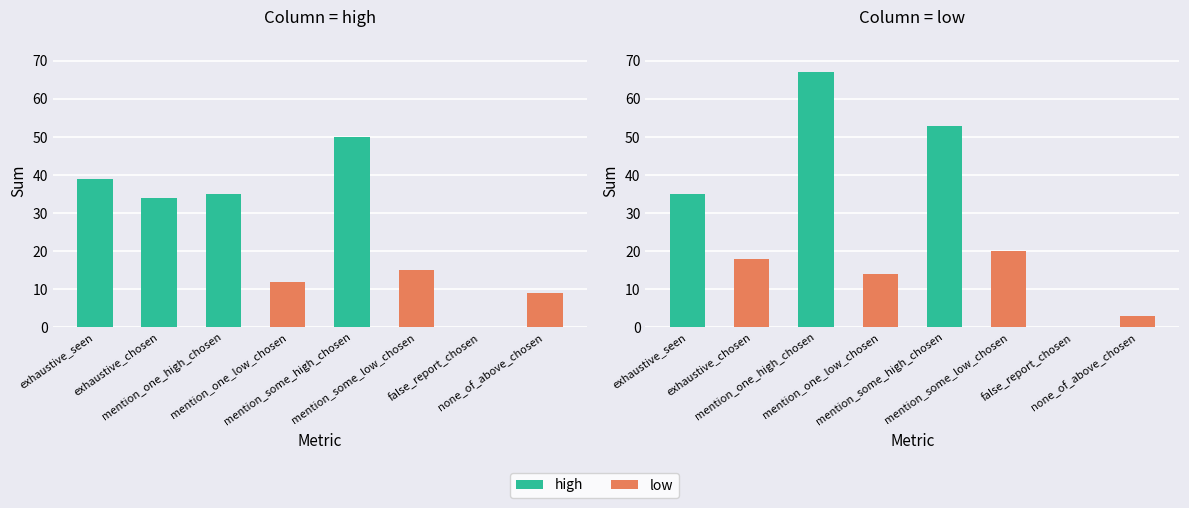

What is the difference between the highest and lowest values at mention_some_high_chosen?

3